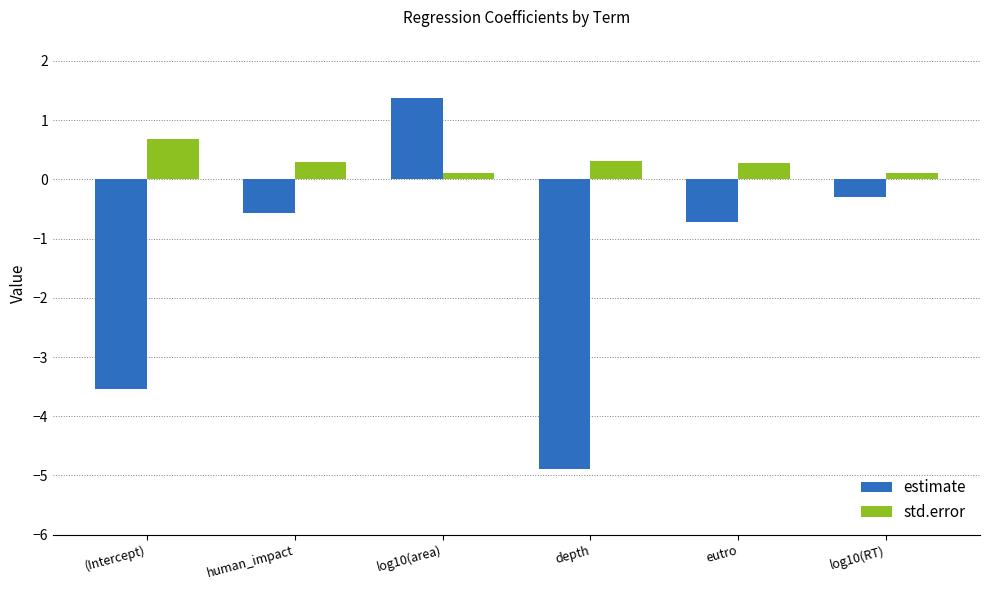

How many negative values does the estimate series have?

5